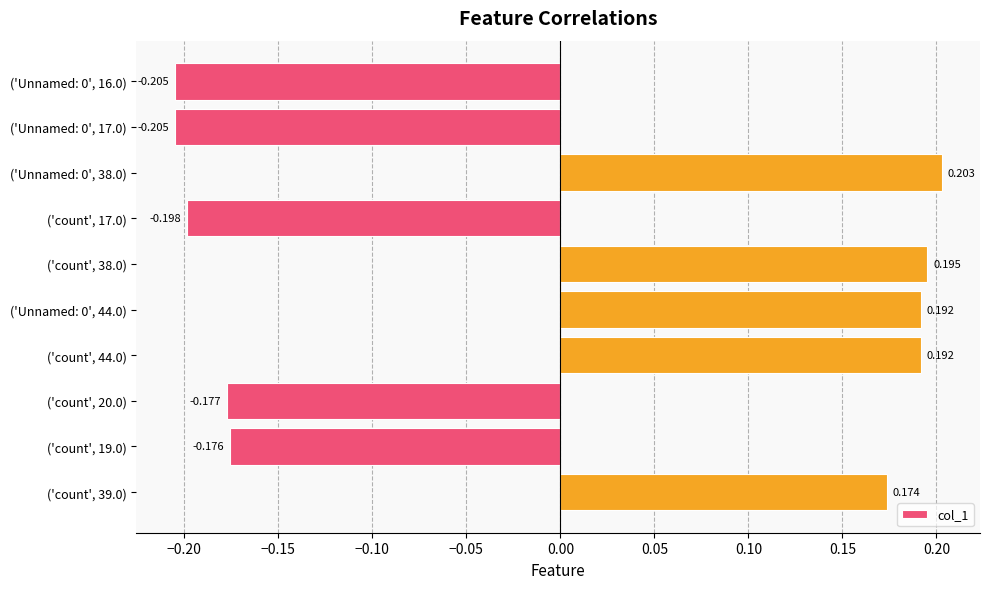

How many values are below 0?

5